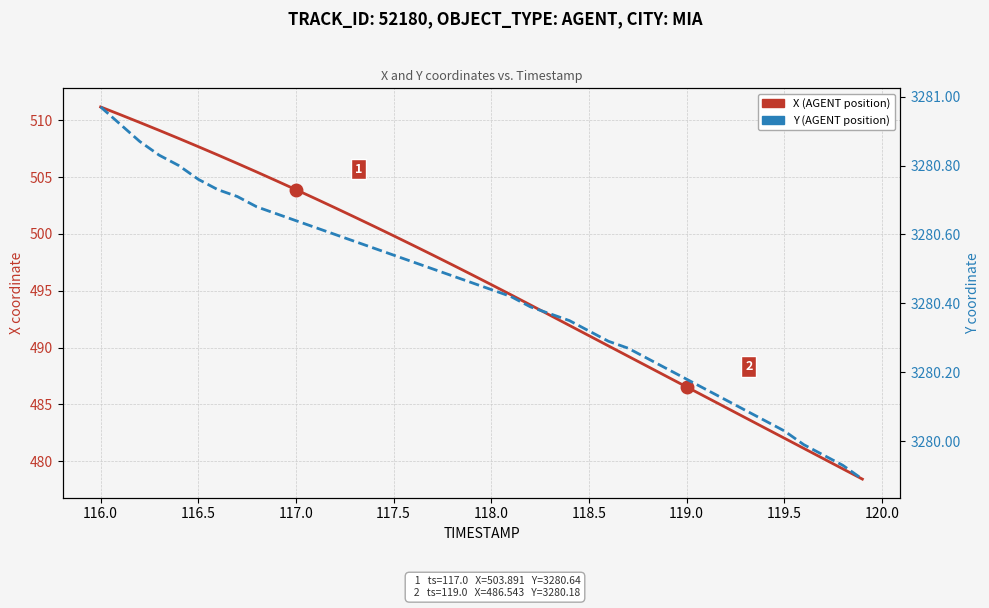

How many data points does each series have?

40